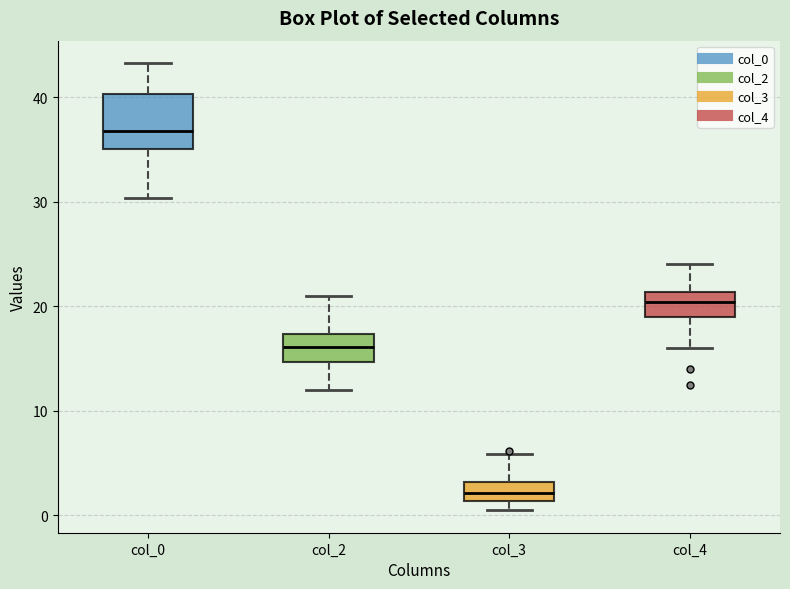

Which box has the highest median line?

col_0